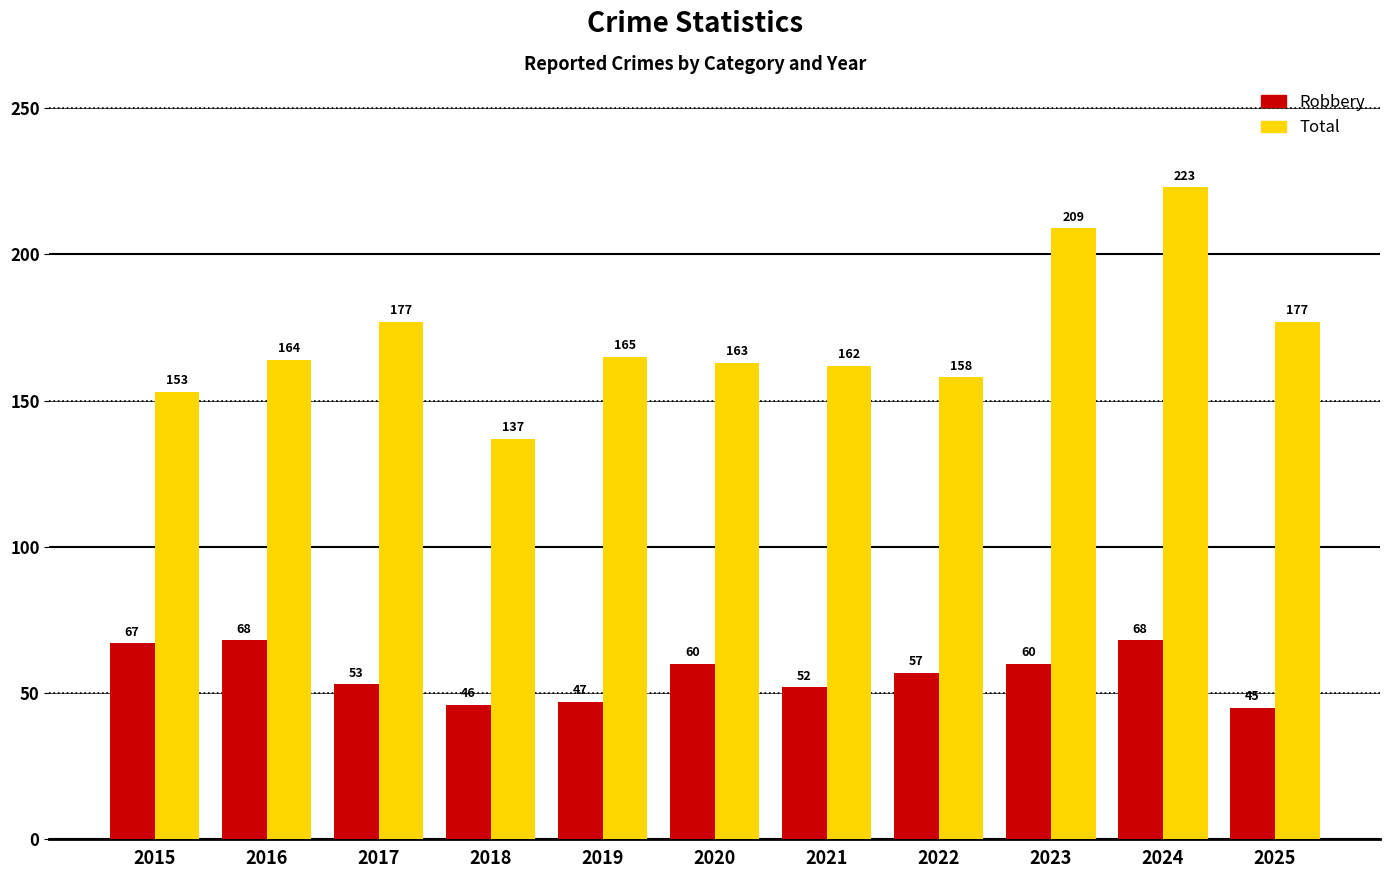

How many bars are there in total?

22